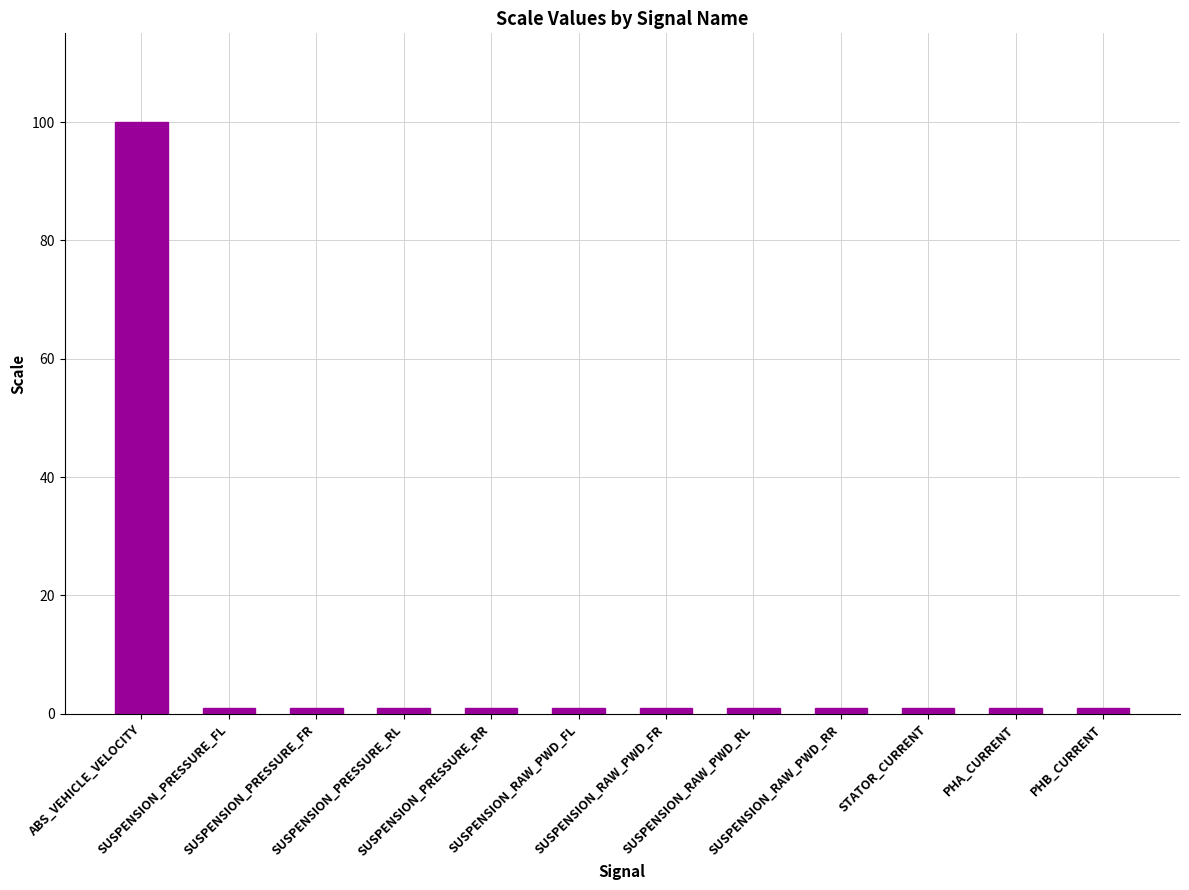

Are the bars grouped side by side (vs. stacked)?

No